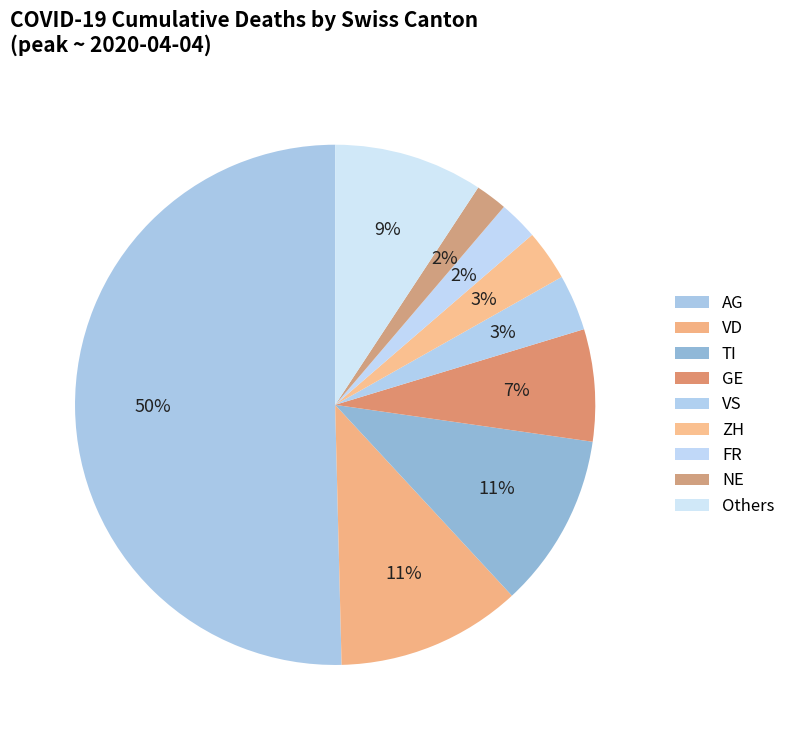

True or false: AG accounts for 9% of the total.

False